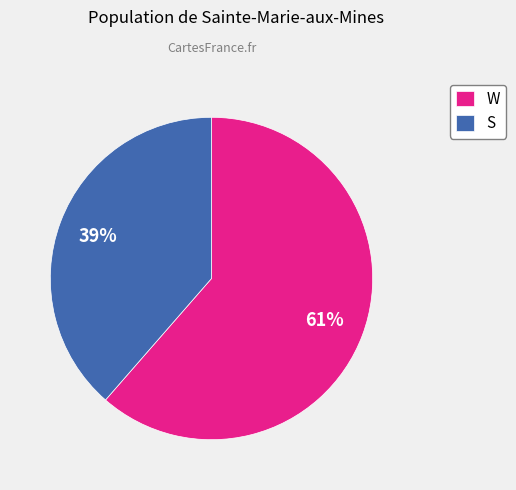

Which slice is the largest?

W